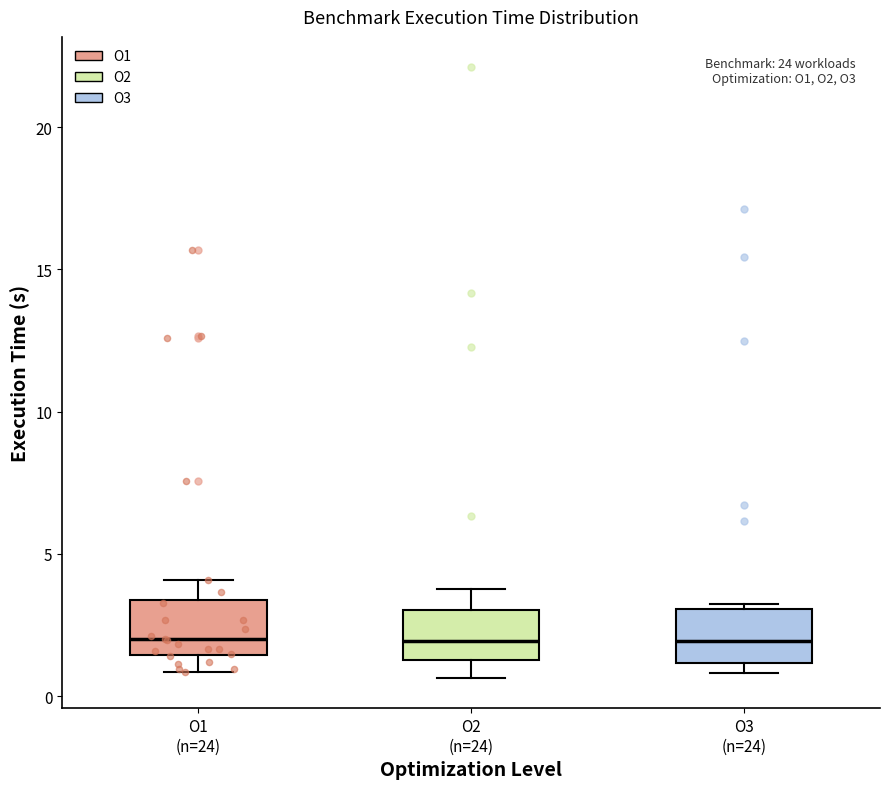

Reading left to right, transcribe this box plot: for each box, give where its median line is, the range the box spans, and where its two whiskers end, as read against the y-axis. The values are not printed on the chart, so give them approximately, as read against the axis.

O1 (n=24): median 2.0, box 1.5 to 3.5, whiskers 1.0 to 4.0
O2 (n=24): median 2.0, box 1.5 to 3.0, whiskers 0.5 to 4.0
O3 (n=24): median 2.0, box 1.0 to 3.0, whiskers 1.0 (just below the box's lower edge) to 3.0 (just above the box's upper edge)